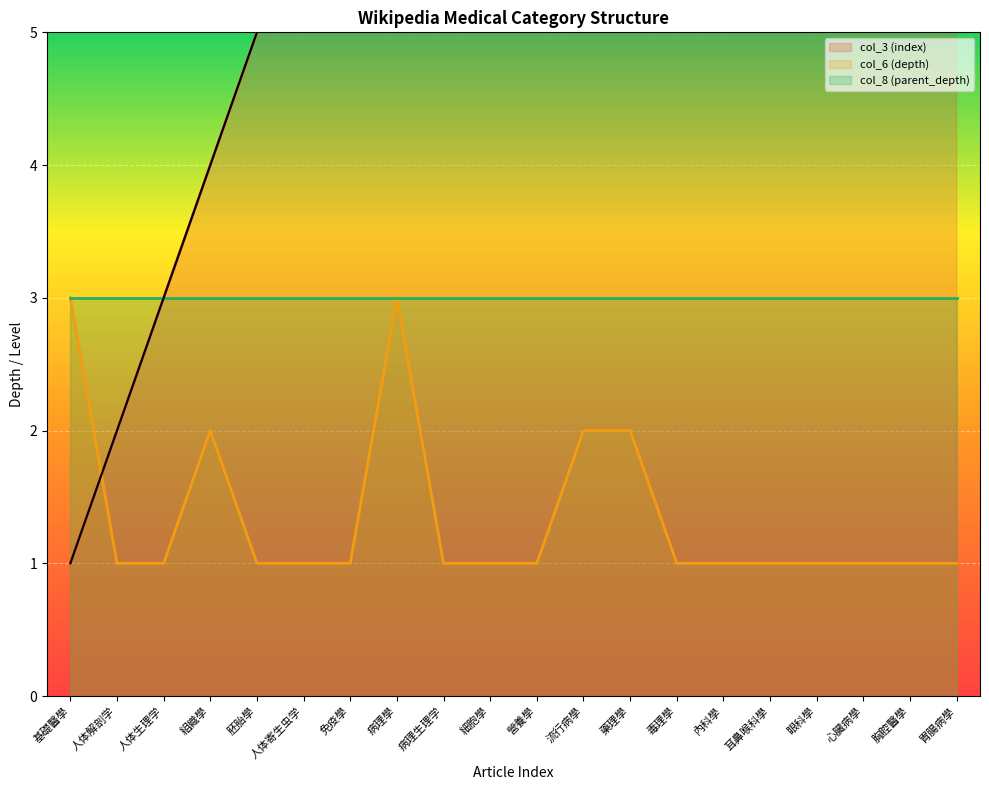

Is the value of col_6 (depth) at 胃腸病學 greater than the value of col_3 (index) at 人体解剖学?

No